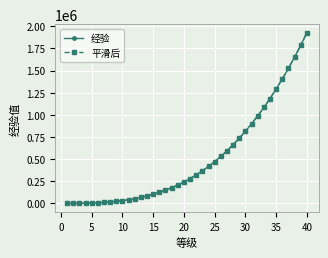

How many lines are shown in the chart?

2